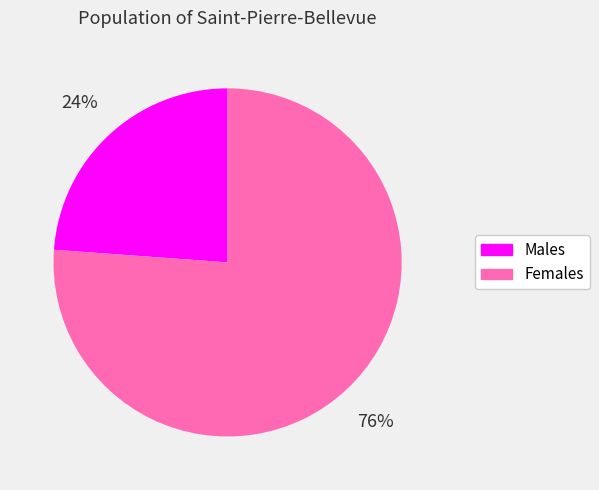

Is the sum of Females and Males greater than half?

Yes